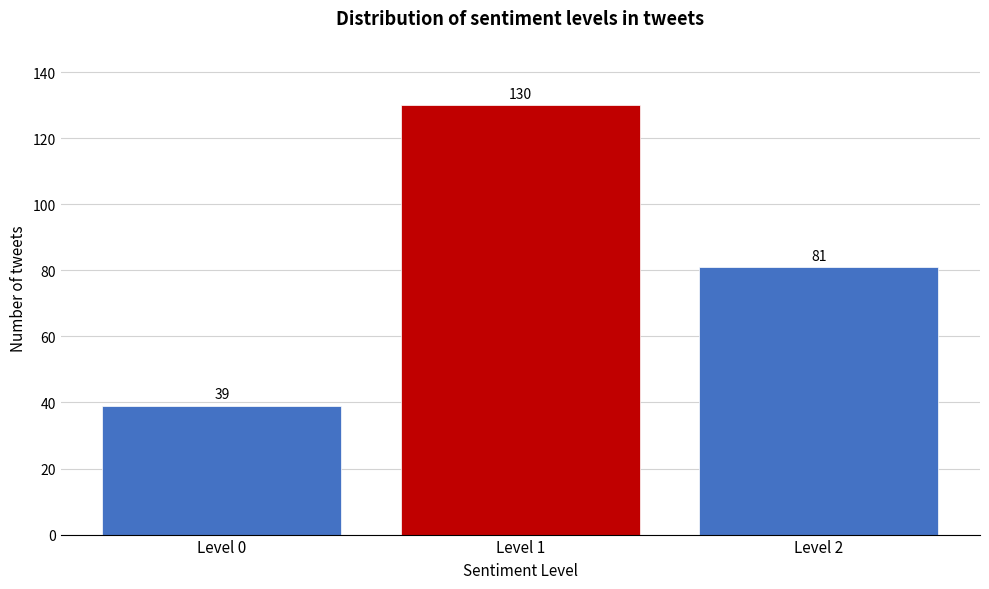

Reading left to right, list all the values displayed in this chart.

39	130	81